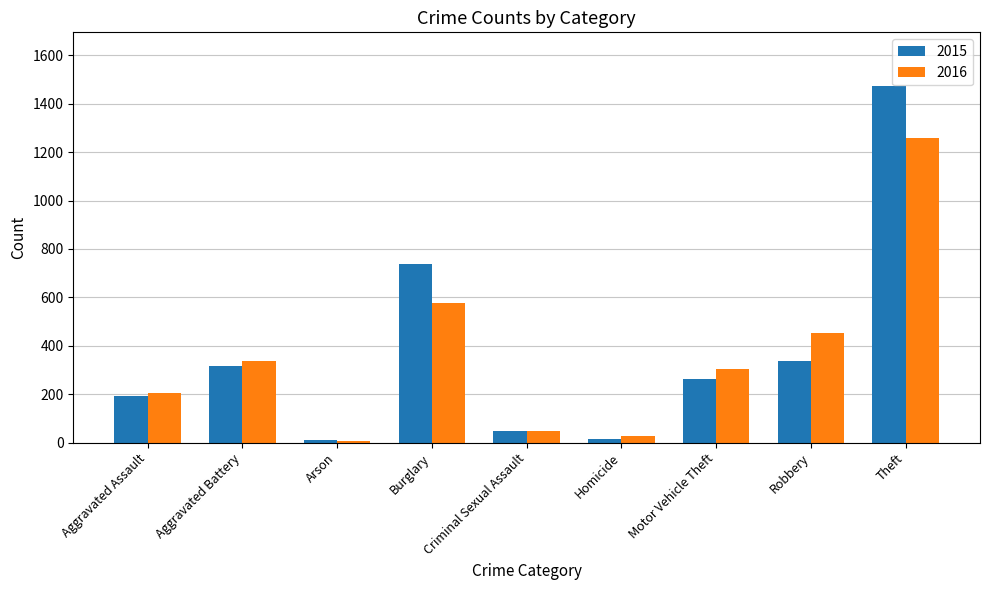

What is the minimum value for 2015?

9